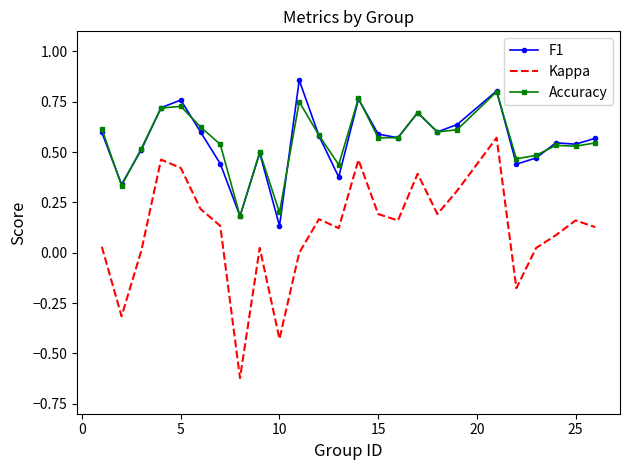

True or false: Kappa and F1 intersect in this chart.

False